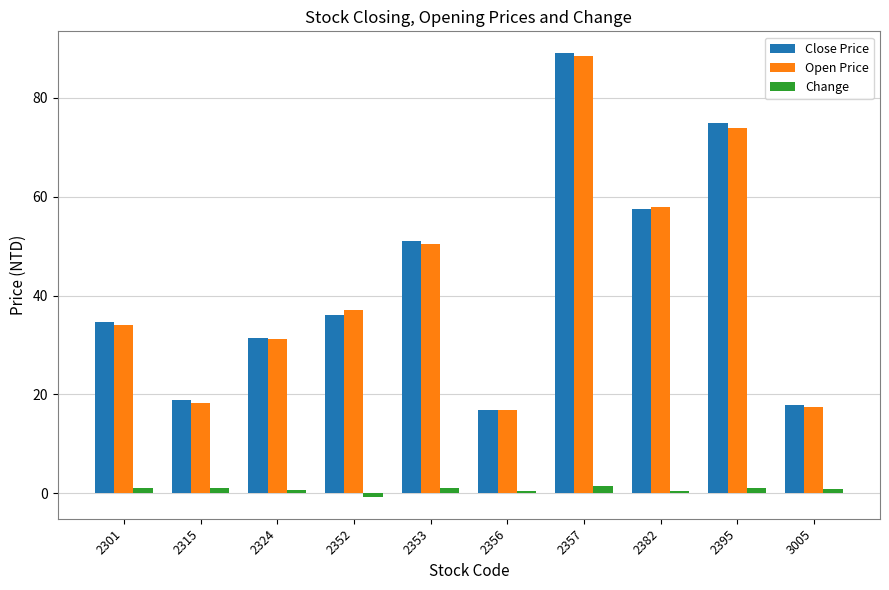

The value of Close Price at 2357 is 151.0. True or false?

False